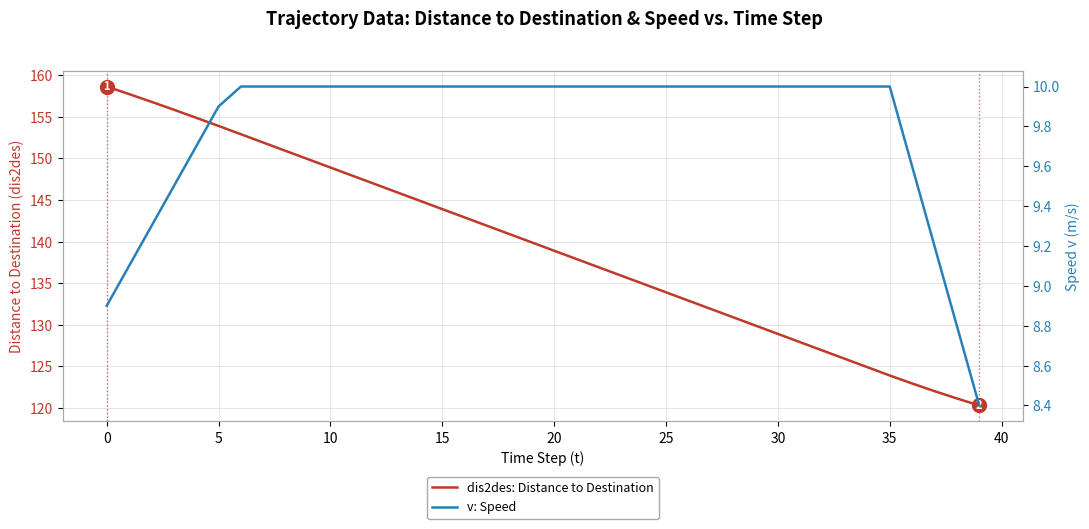

True or false: dis2des: Distance to Destination and v: Speed cross at least once.

False